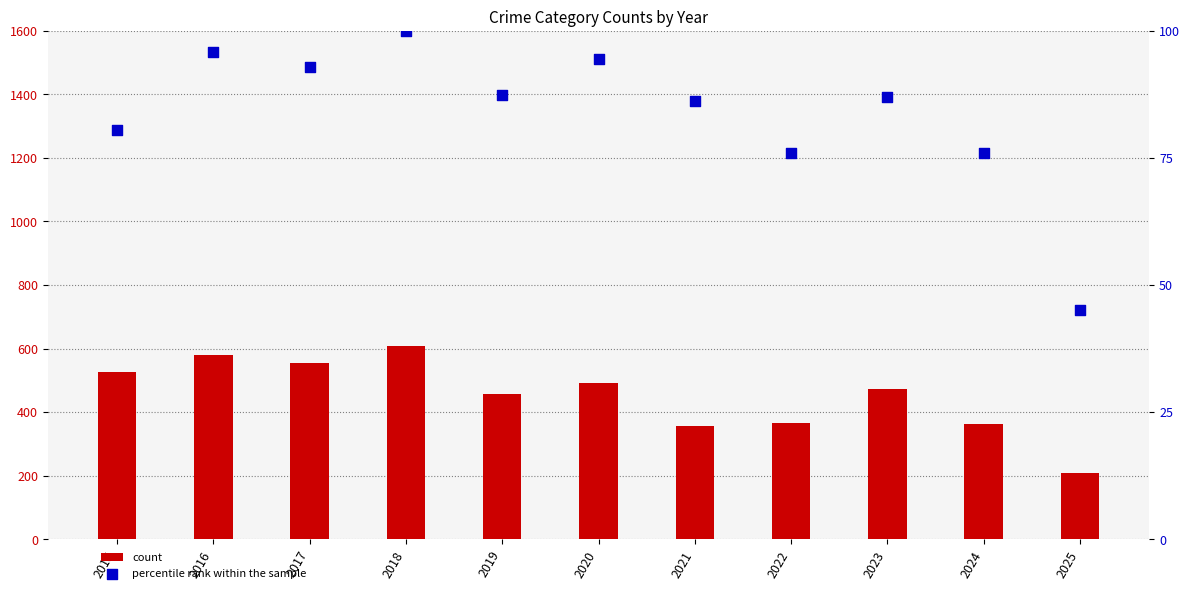

Which series reaches the maximum Y coordinate?

count